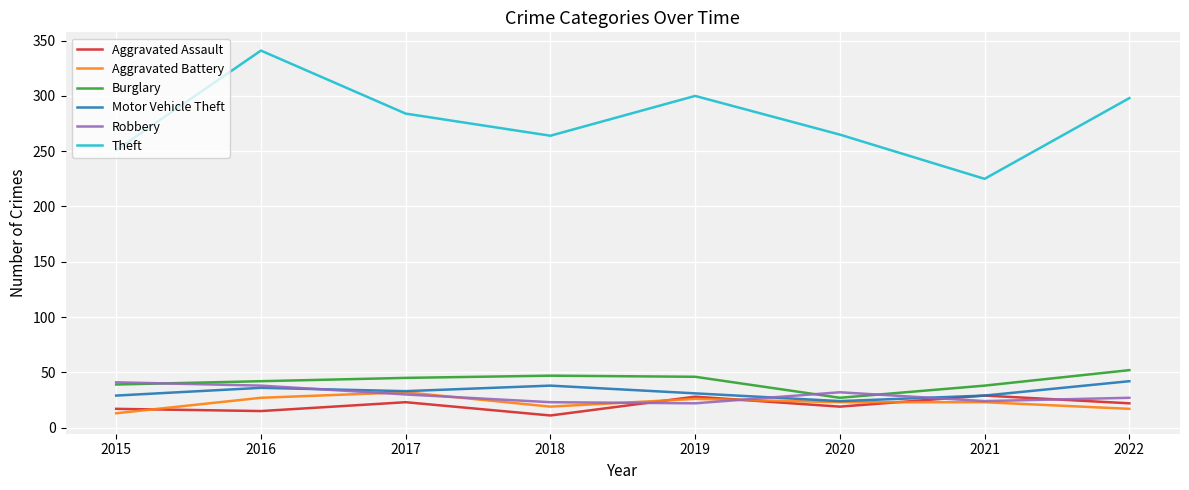

What value does the Theft series have at 2016?

341